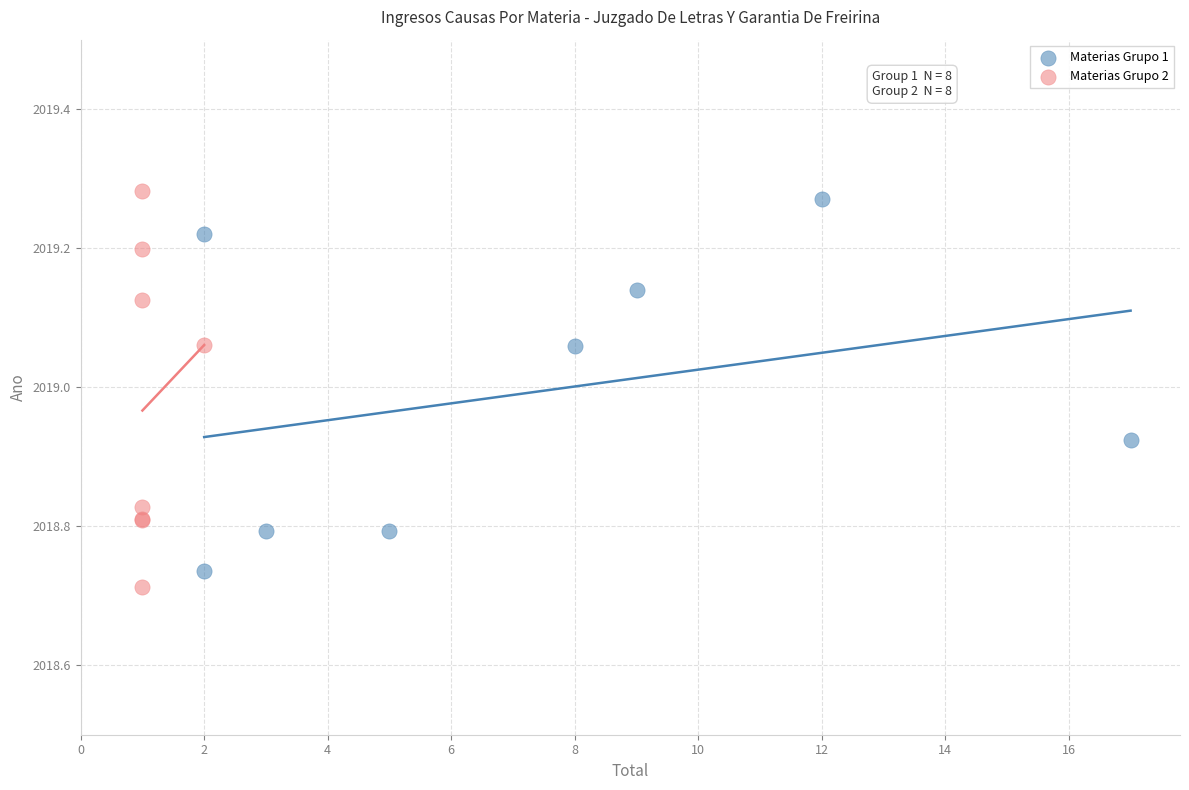

Which series contains the lowest Y value?

Materias Grupo 2